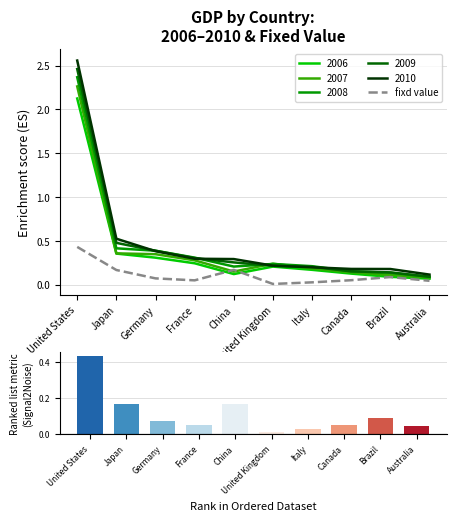

Is it true that the value at France is 0.1?

True